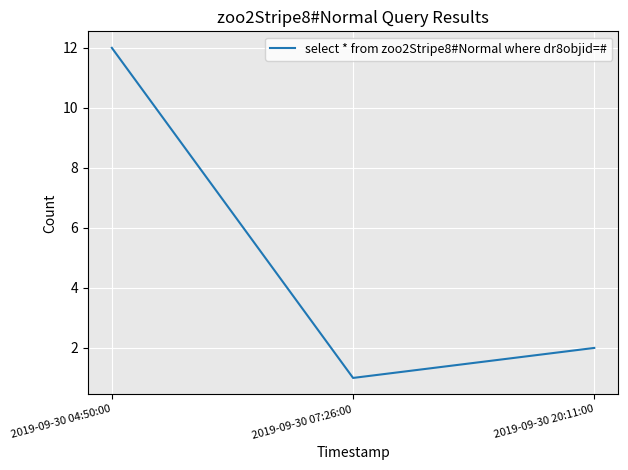

What is the difference between the maximum and minimum values?

11